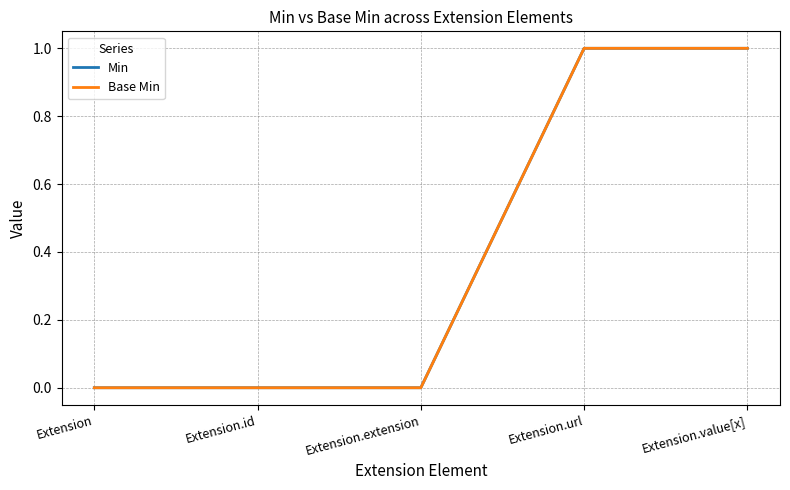

Reading right to left, extract all data points from this chart.

Min: Extension.value[x]=1	Extension.url=1	Extension.extension=0	Extension.id=0	Extension=0
Base Min: Extension.value[x]=1	Extension.url=1	Extension.extension=0	Extension.id=0	Extension=0